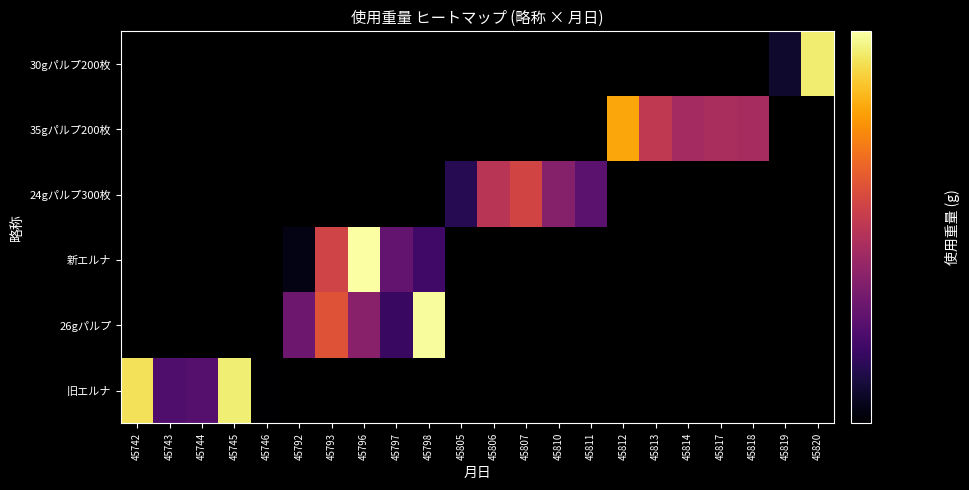

Is the value of 24gパルプ300枚 at 45797 greater than the value of 35gパルプ200枚 at 45798?

No